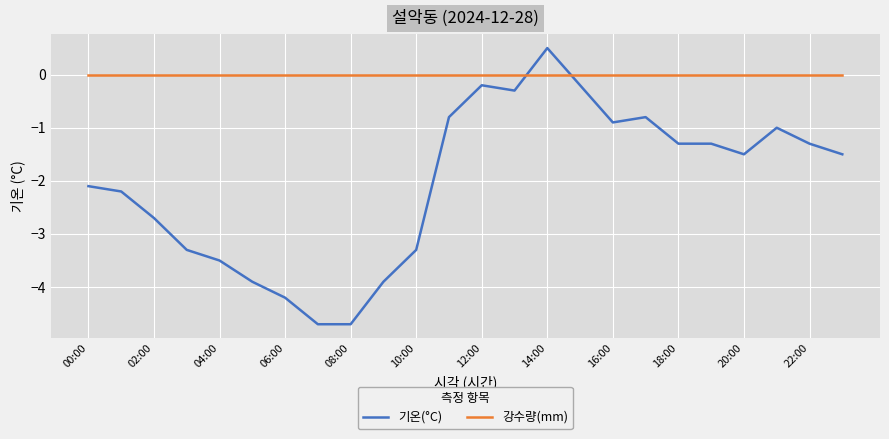

How many values in 기온(°C) are above zero?

1